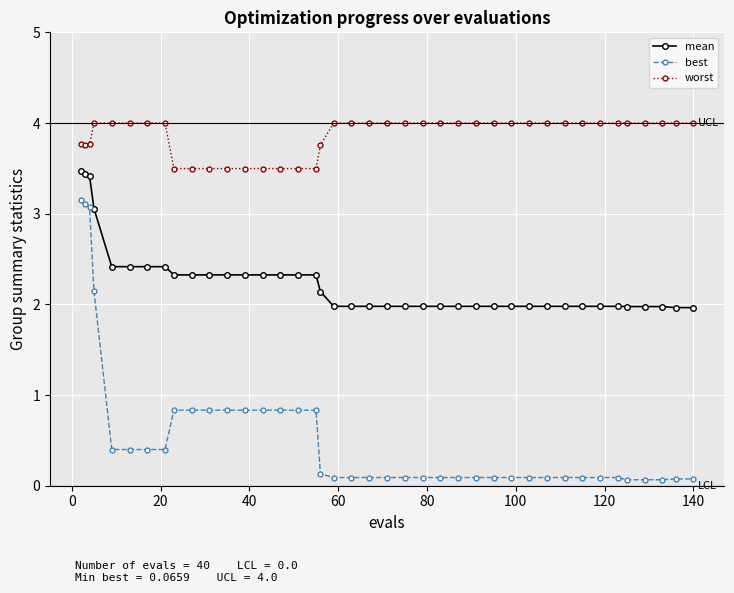

What is the average value of the mean series?

2.2